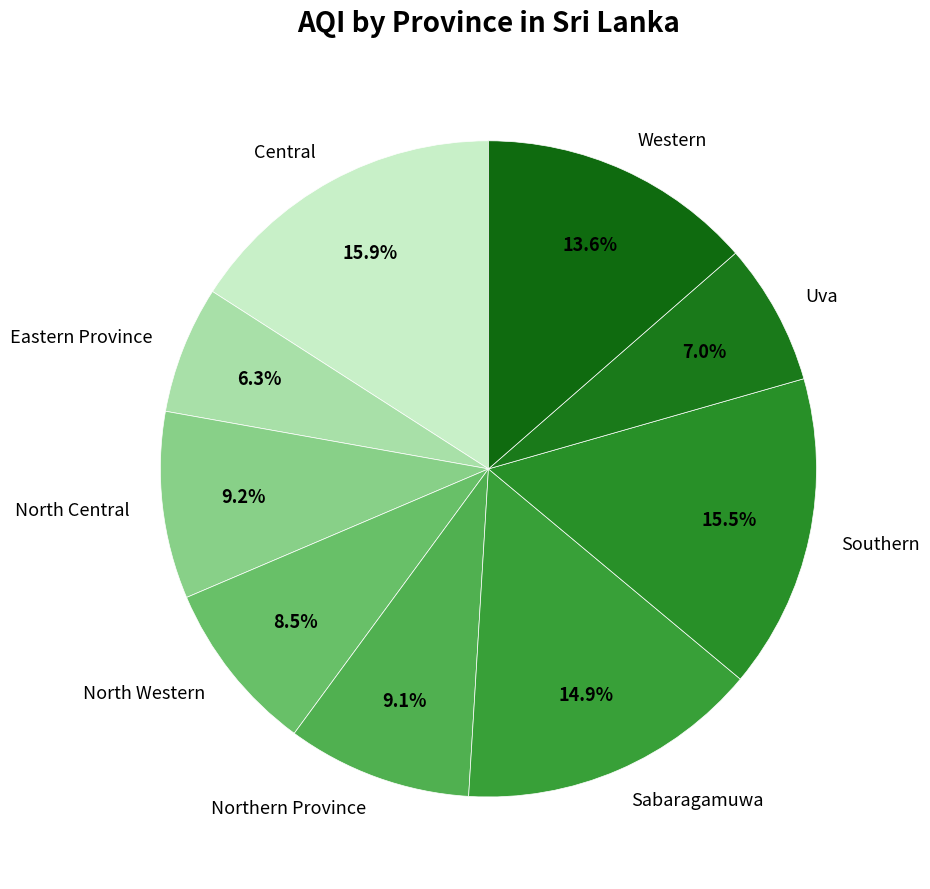

Which slice is the smallest?

Eastern Province